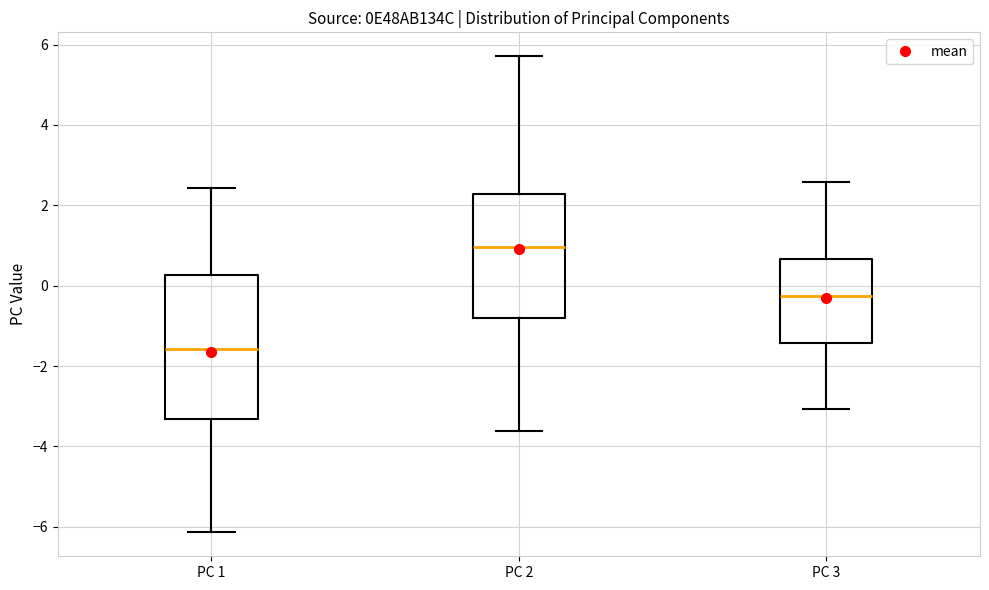

Reading left to right, read every box against the y-axis: the position of its median line, the range the box covers, and the ends of its whiskers. The values are not printed on the chart, so give them approximately, as read against the axis.

PC 1: median -1.6, box -3.4 to 0.2, whiskers -6.2 to 2.4
PC 2: median 1.0, box -0.8 to 2.2, whiskers -3.6 to 5.8
PC 3: median -0.2, box -1.4 to 0.6, whiskers -3.0 to 2.6